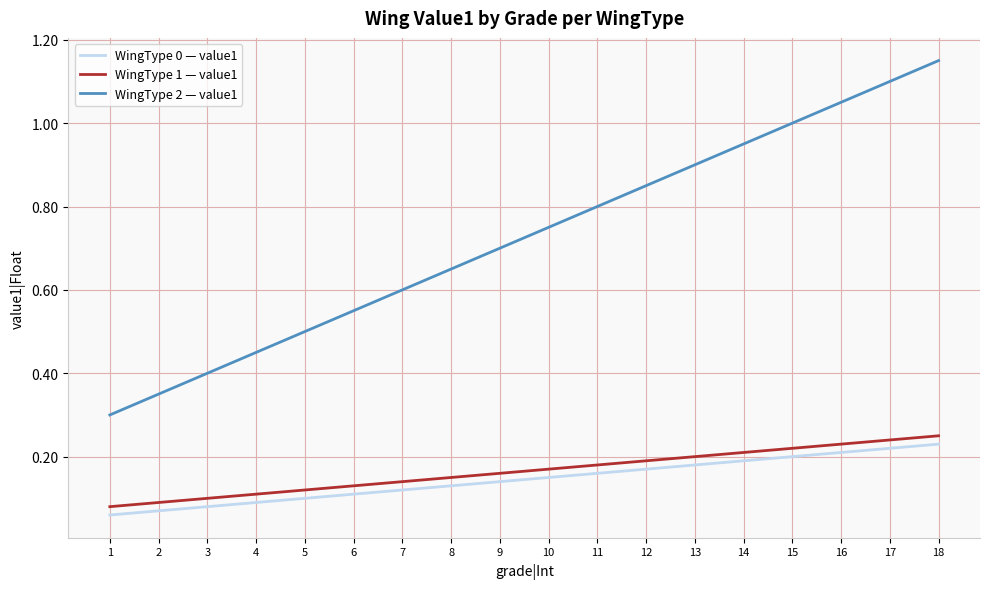

Which category has the lowest value across all series?

1